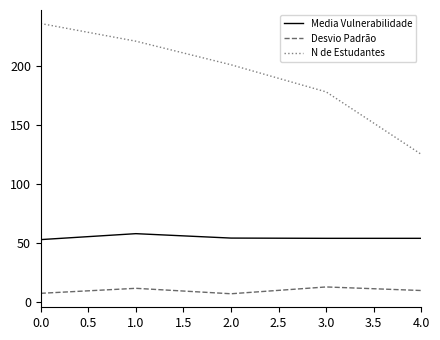

True or false: N de Estudantes has more than 0 interior local peaks.

False